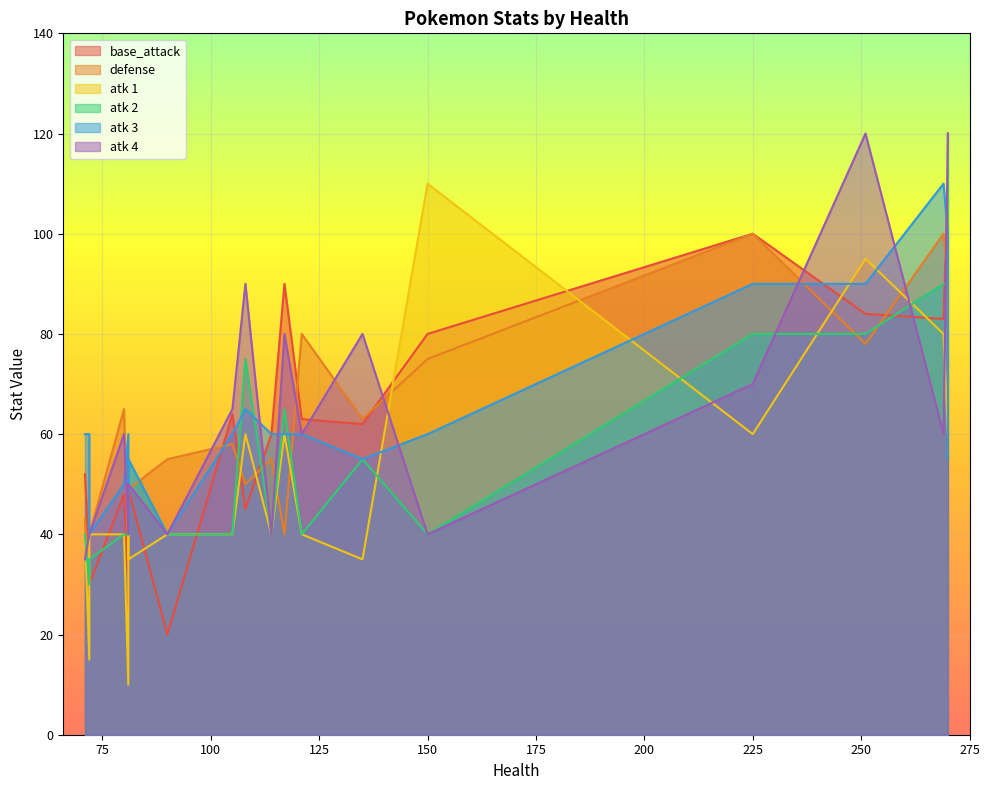

What is the total value across all series at 90?

235